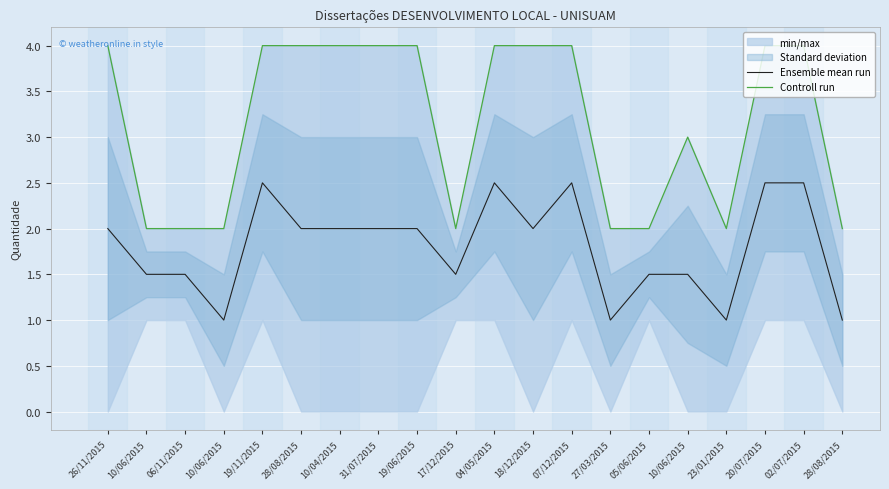

Does the chart display data point markers on the line(s)?

No